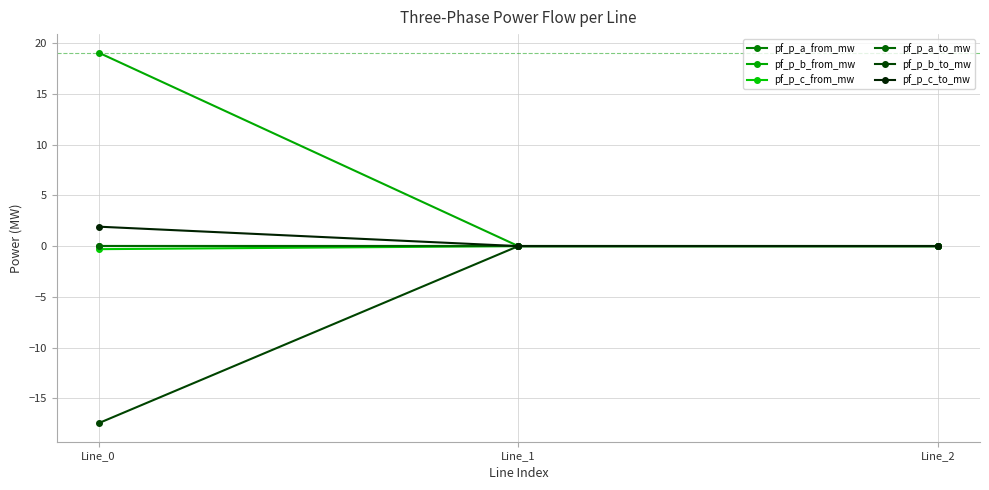

Does the chart have visible grid lines?

Yes